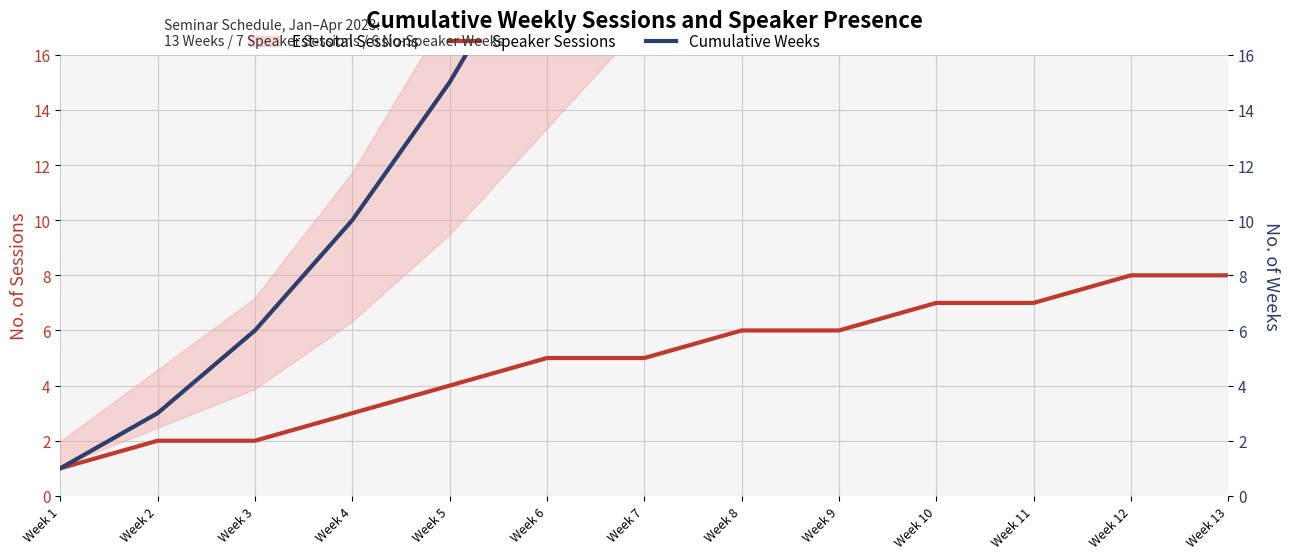

What is the smallest value displayed?

1